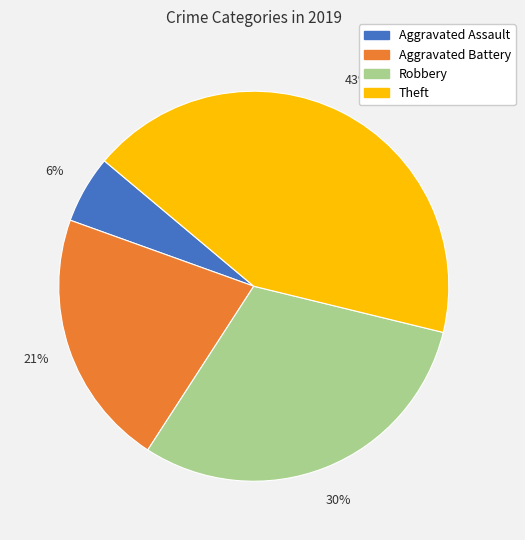

How many segments does this pie chart have?

4